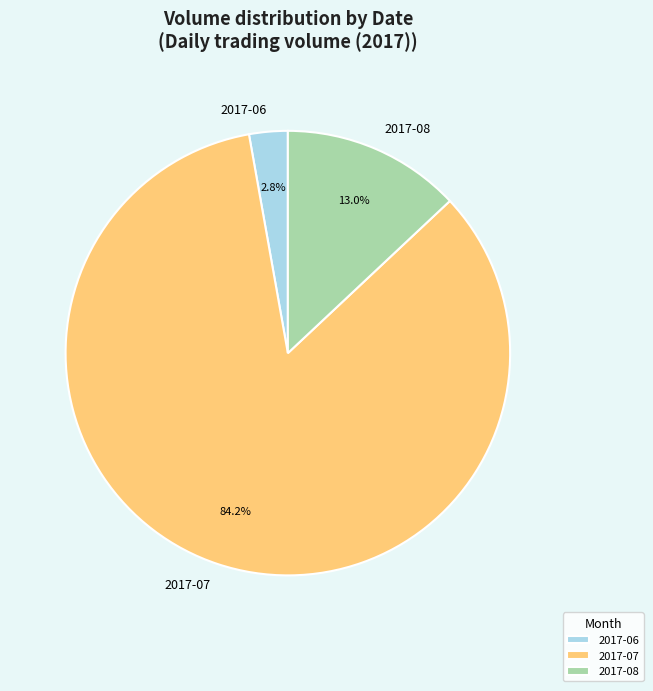

To the nearest percent, what is the average slice percentage?

33%